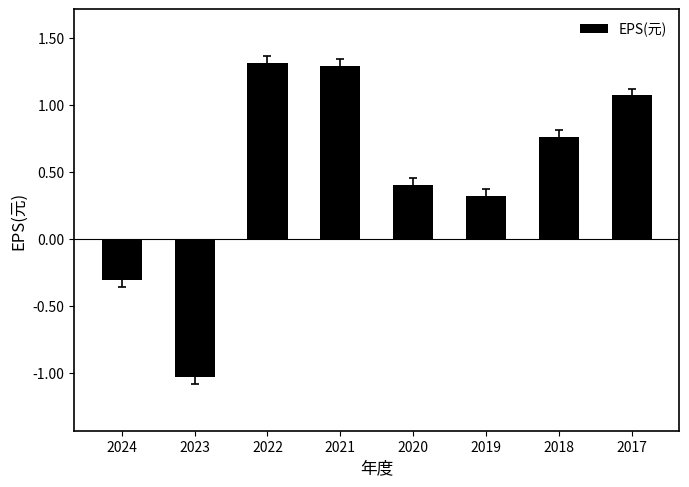

What is the sum of the values at 2022 and 2020?

1.7